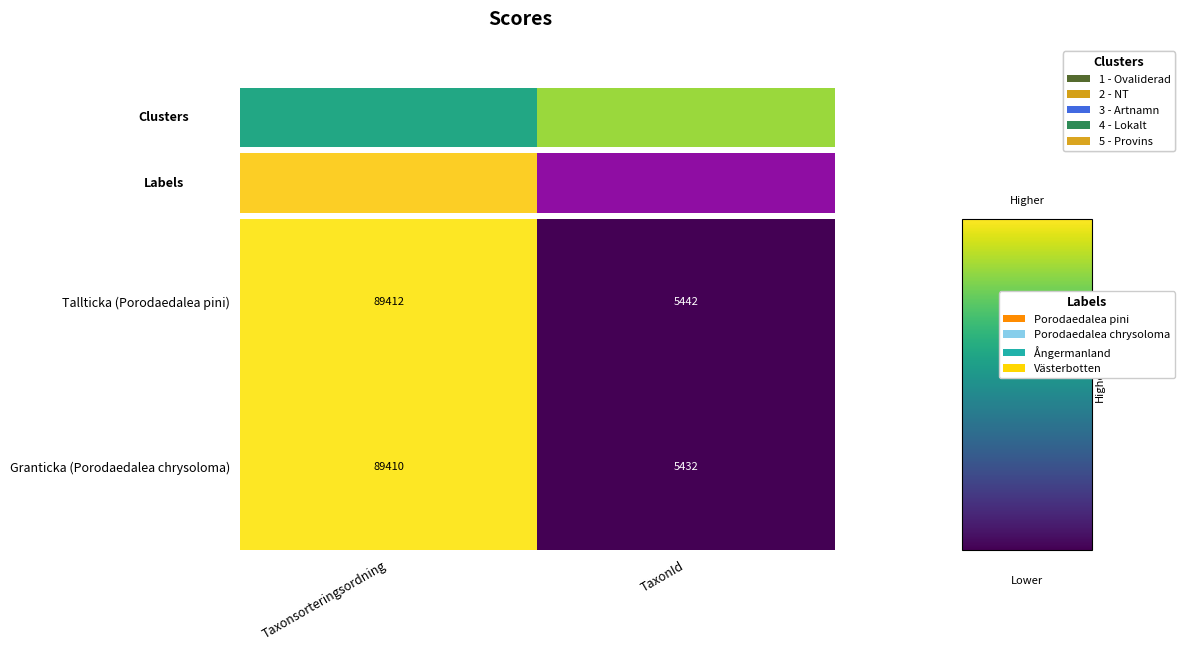

The value of Granticka (Porodaedalea chrysoloma) at TaxonId is 5432. True or false?

True